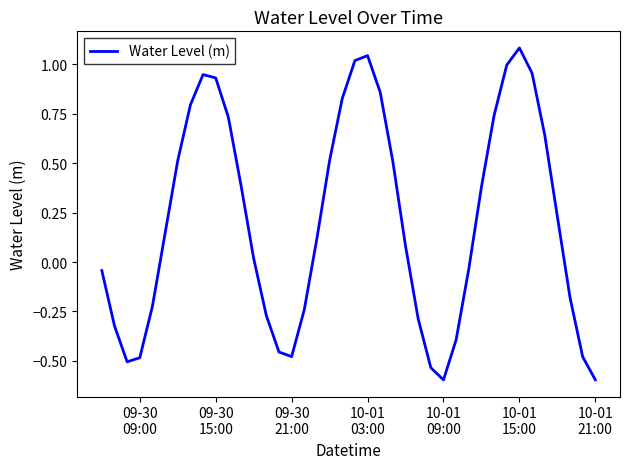

What is the difference between the maximum and minimum values?

1.7